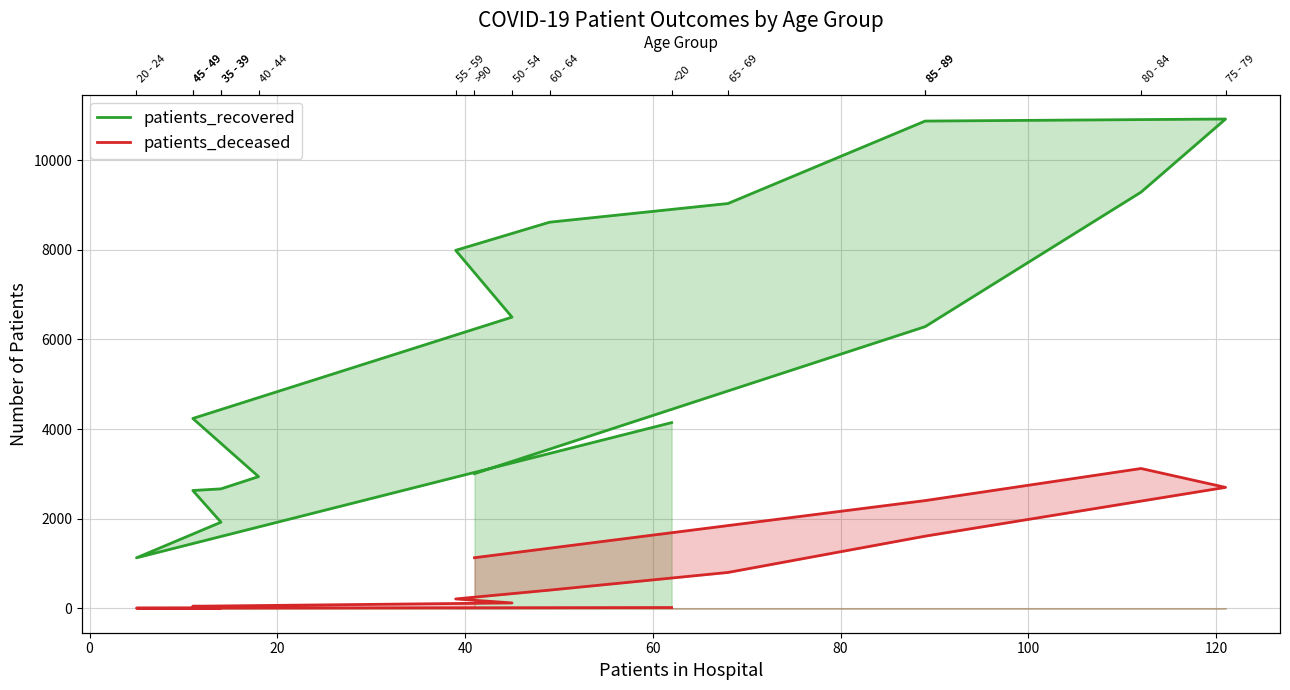

What are all the series names shown in the legend?

patients_recovered, patients_deceased